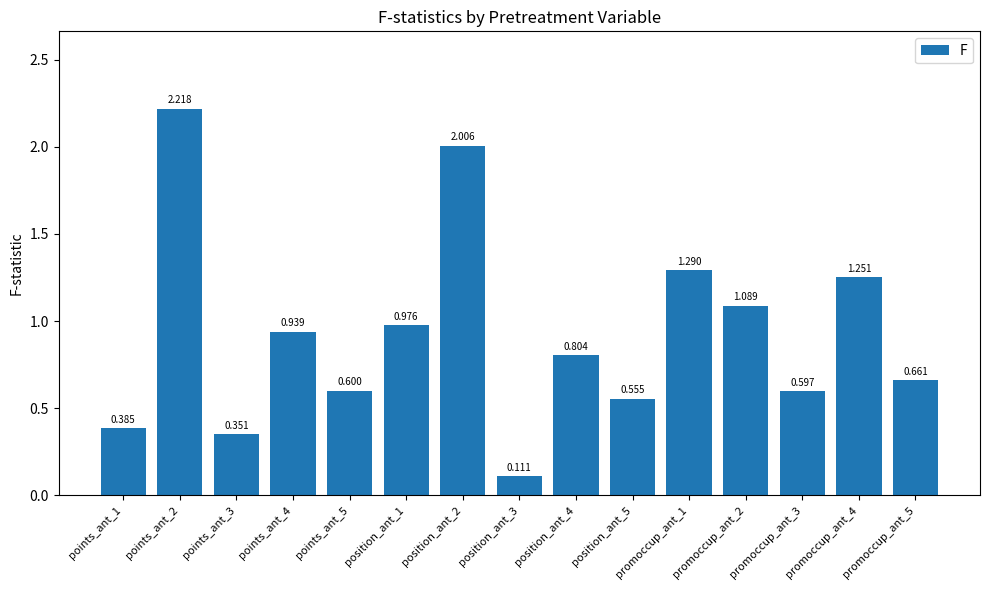

Rank the categories by value from lowest to highest.

position_ant_3, points_ant_3, points_ant_1, position_ant_5, promoccup_ant_3, points_ant_5, promoccup_ant_5, position_ant_4, points_ant_4, position_ant_1, promoccup_ant_2, promoccup_ant_4, promoccup_ant_1, position_ant_2, points_ant_2